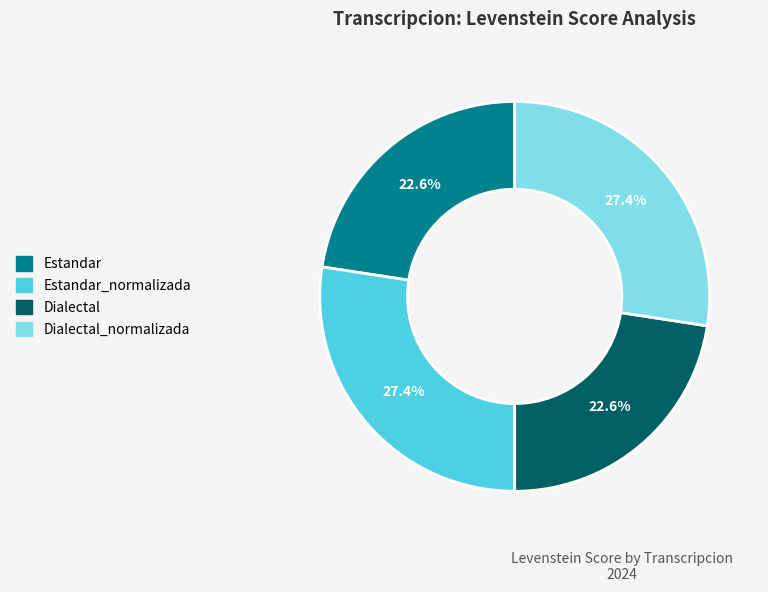

Is there any slice that represents more than half of the pie?

No